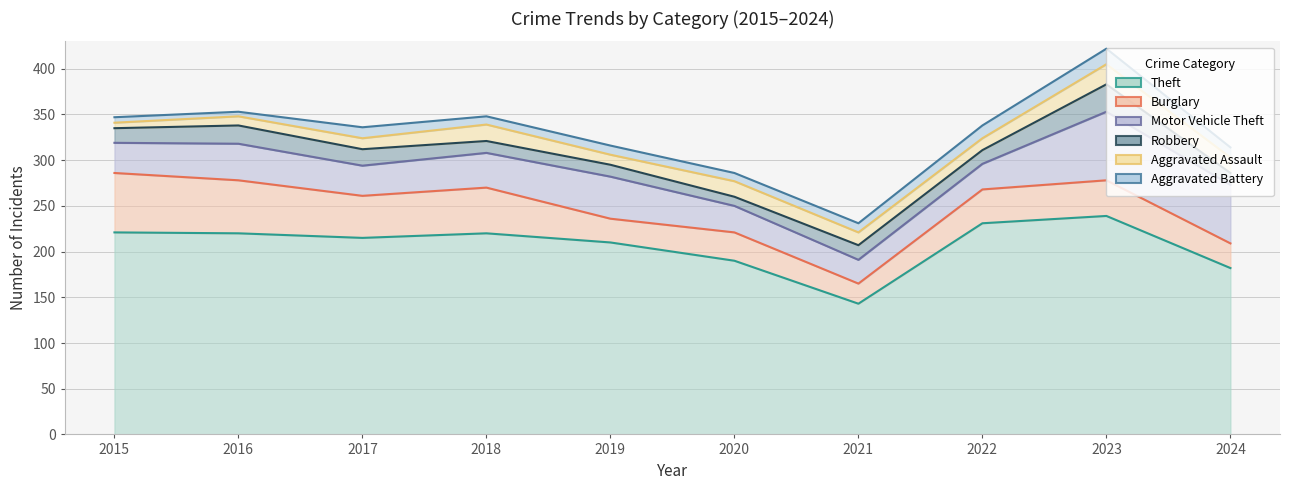

Does the chart display data point markers on the line(s)?

No